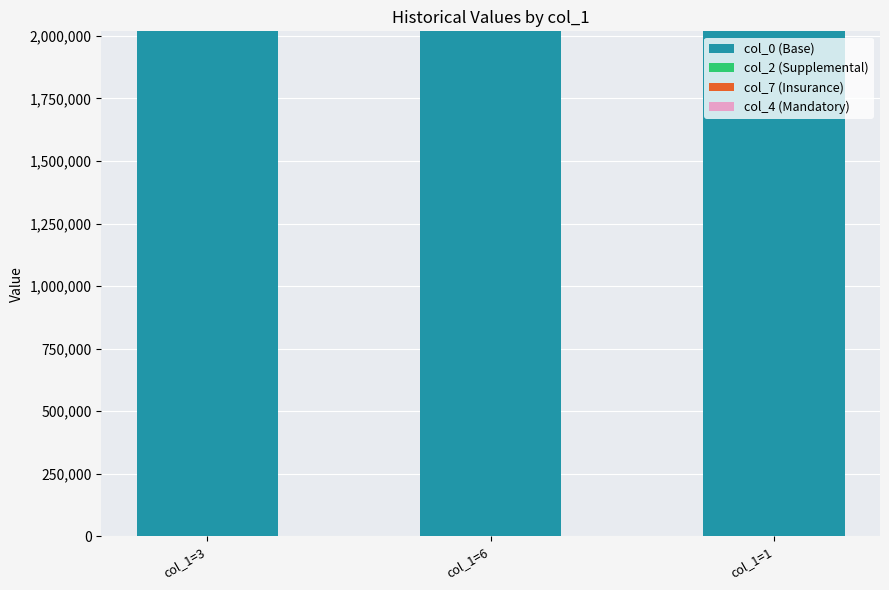

How many distinct data groups are displayed?

4